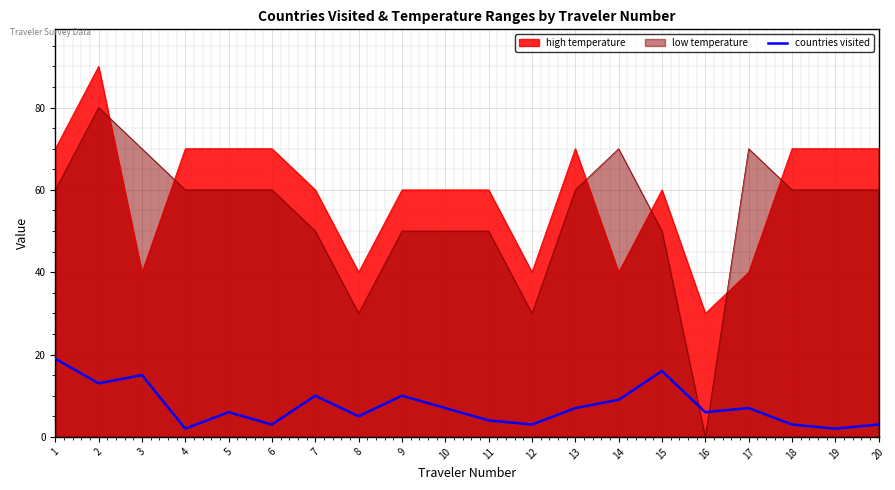

Which series has the largest range (max minus min)?

low temperature